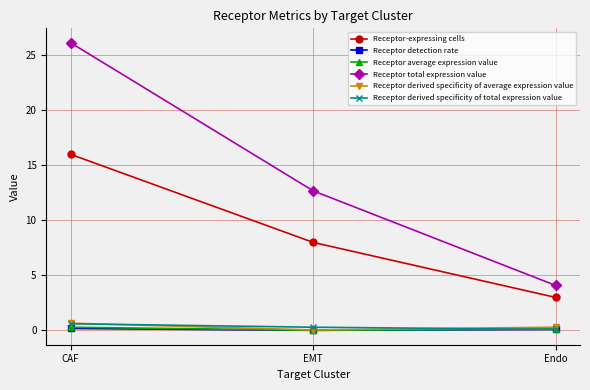

What is the maximum value shown in the chart?

26.1